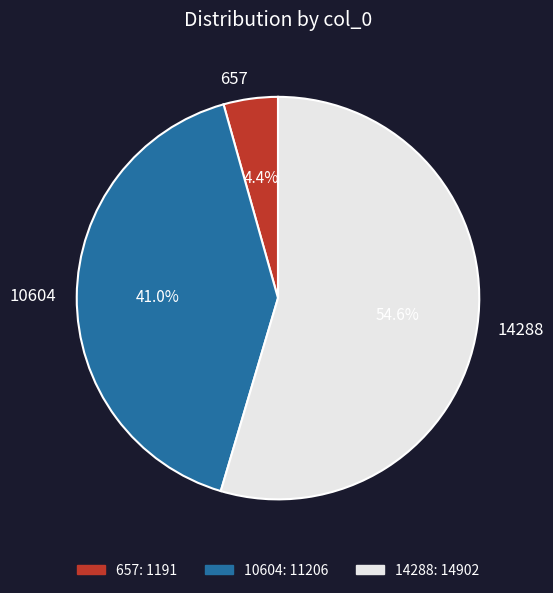

To the nearest percent, what portion does 14288 represent?

55%